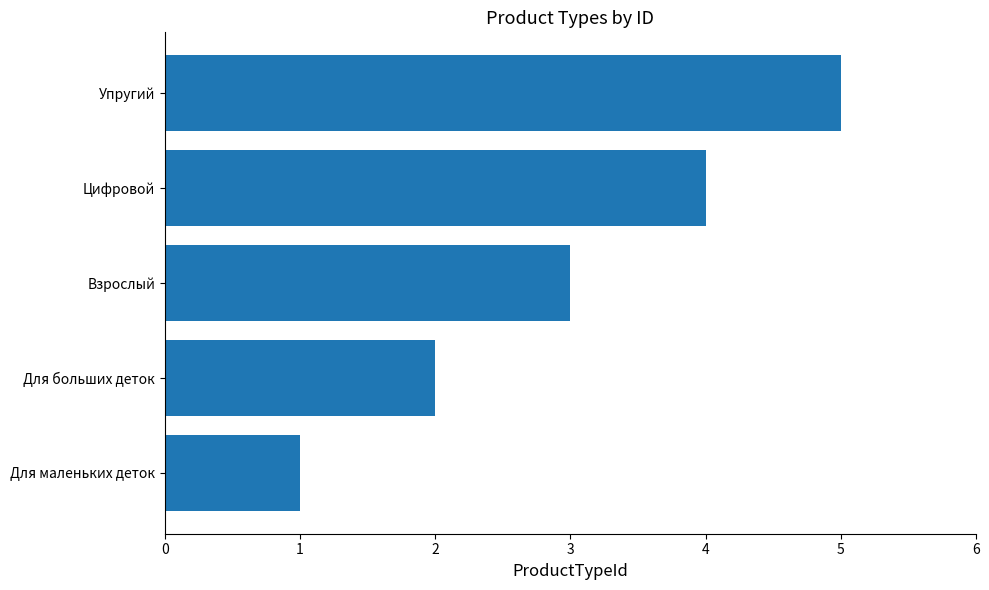

What value does the data have at Упругий?

5